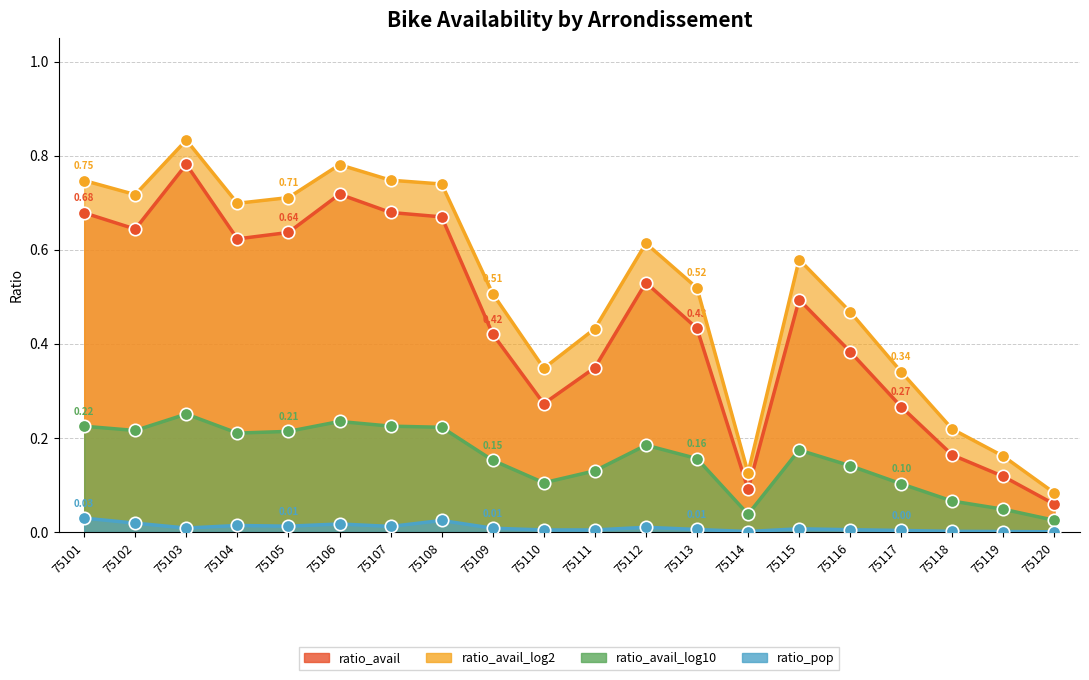

Which series has the largest total across all categories?

ratio_avail_log2